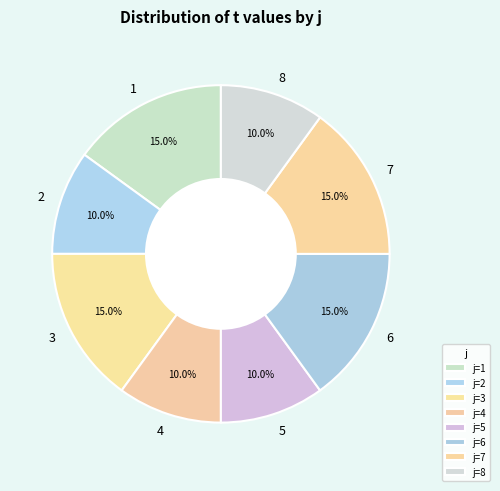

Is 2 the majority of the pie?

No